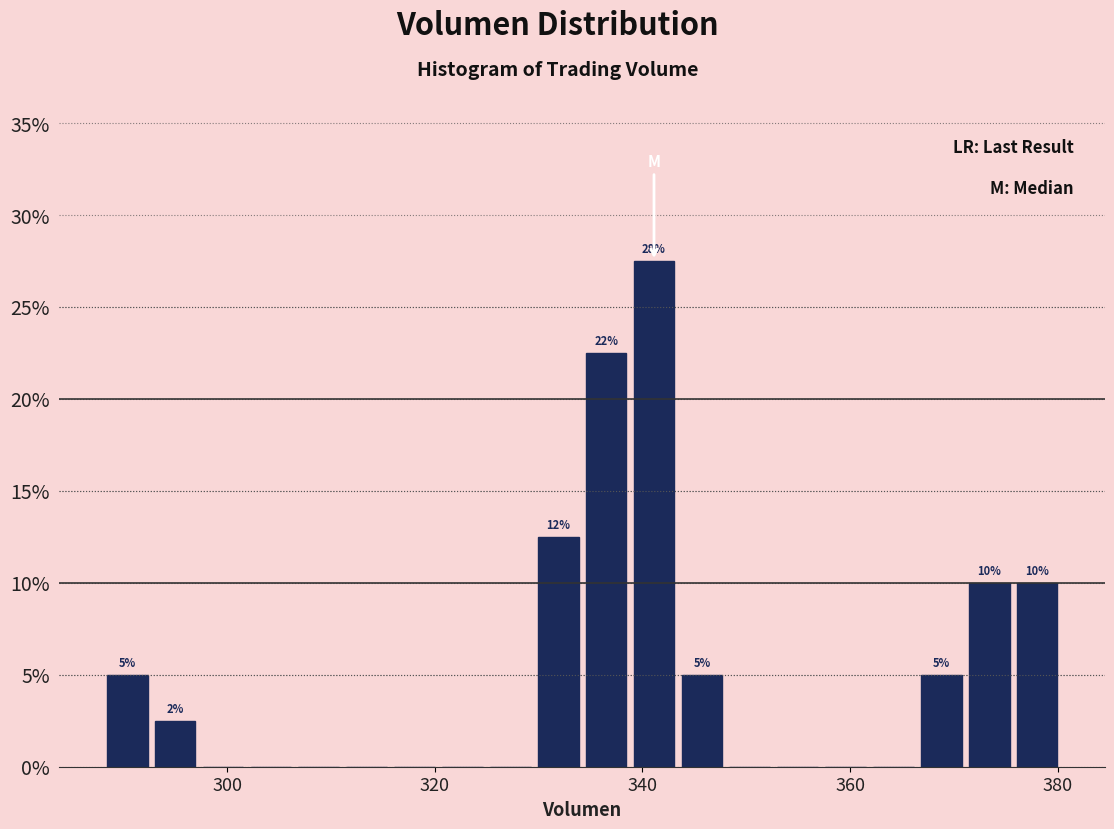

Around what value on the x-axis is the tallest bar? Give the approximate position of its centre, as read against the axis.

342